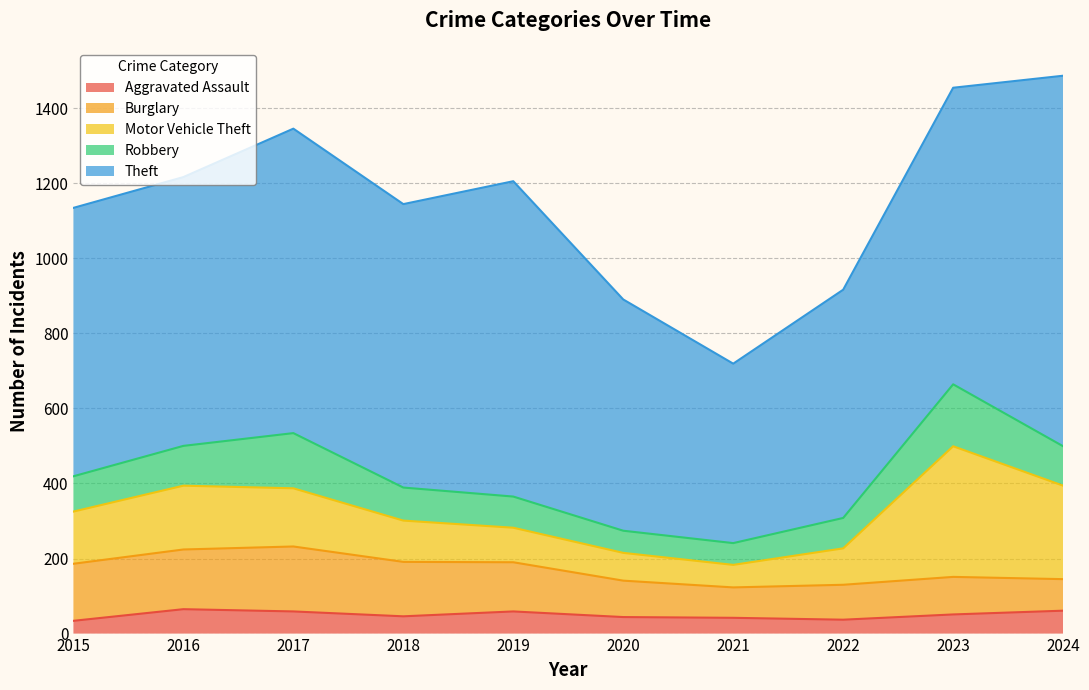

At which category does the chart reach its minimum across all series?

2015